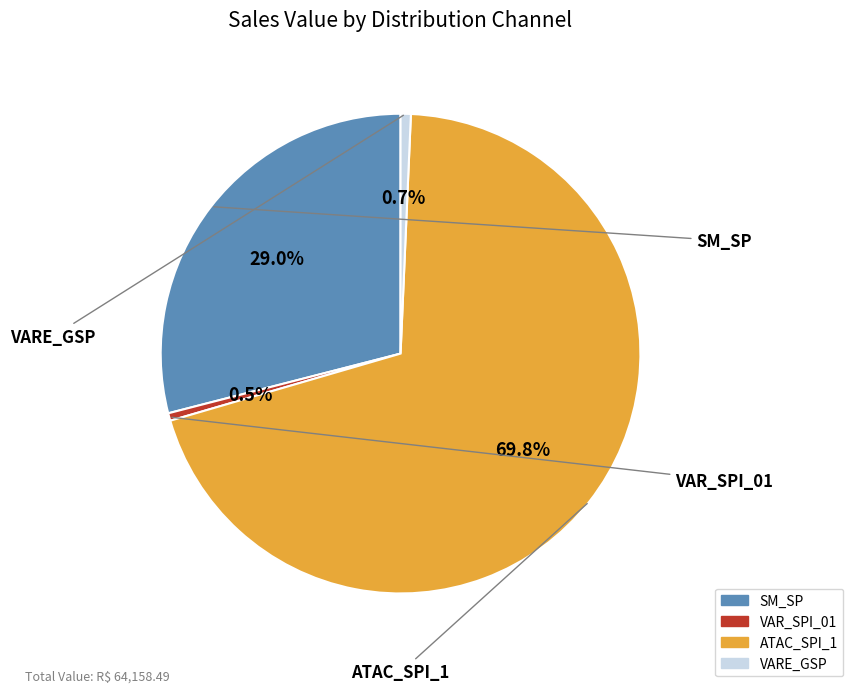

Is there any slice that represents more than half of the pie?

Yes